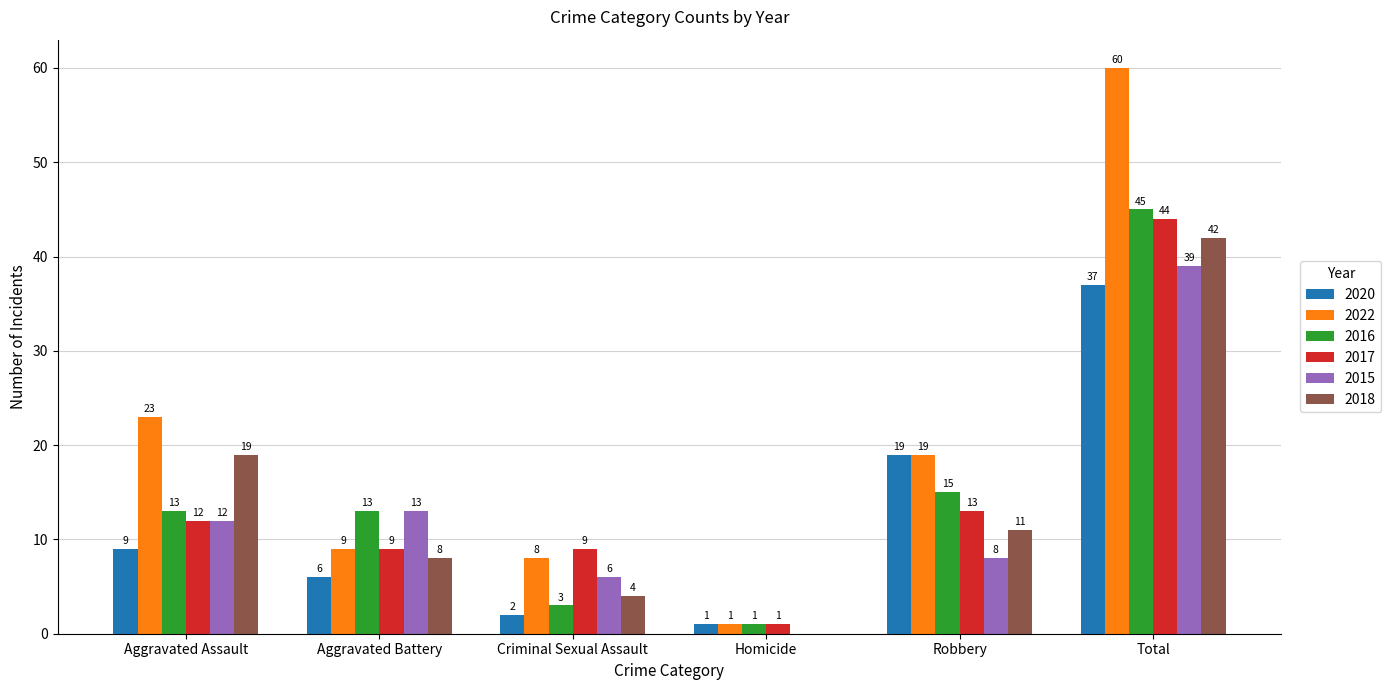

What is the difference between the 2022 values at Aggravated Assault and Total?

37